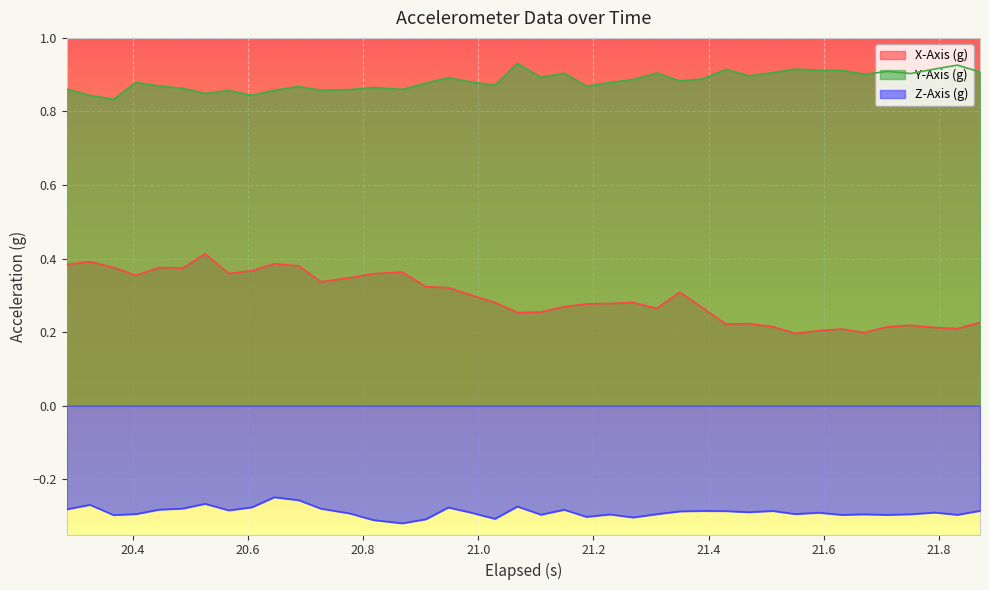

Reading right to left, what are all the values shown in this chart?

X-Axis (g): 0.2	0.2	0.2	0.2	0.2	0.2	0.2	0.2	0.2	0.2	0.2	0.2	0.3	0.3	0.3	0.3	0.3	0.3	0.3	0.3	0.3	0.3	0.3	0.3	0.3	0.4	0.4	0.3	0.3	0.4	0.4	0.4	0.4	0.4	0.4	0.4	0.4	0.4	0.4	0.4
Y-Axis (g): 0.9	0.9	0.9	0.9	0.9	0.9	0.9	0.9	0.9	0.9	0.9	0.9	0.9	0.9	0.9	0.9	0.9	0.9	0.9	0.9	0.9	0.9	0.9	0.9	0.9	0.9	0.9	0.9	0.9	0.9	0.9	0.8	0.9	0.8	0.9	0.9	0.9	0.8	0.8	0.9
Z-Axis (g): -0.3	-0.3	-0.3	-0.3	-0.3	-0.3	-0.3	-0.3	-0.3	-0.3	-0.3	-0.3	-0.3	-0.3	-0.3	-0.3	-0.3	-0.3	-0.3	-0.3	-0.3	-0.3	-0.3	-0.3	-0.3	-0.3	-0.3	-0.3	-0.3	-0.3	-0.2	-0.3	-0.3	-0.3	-0.3	-0.3	-0.3	-0.3	-0.3	-0.3